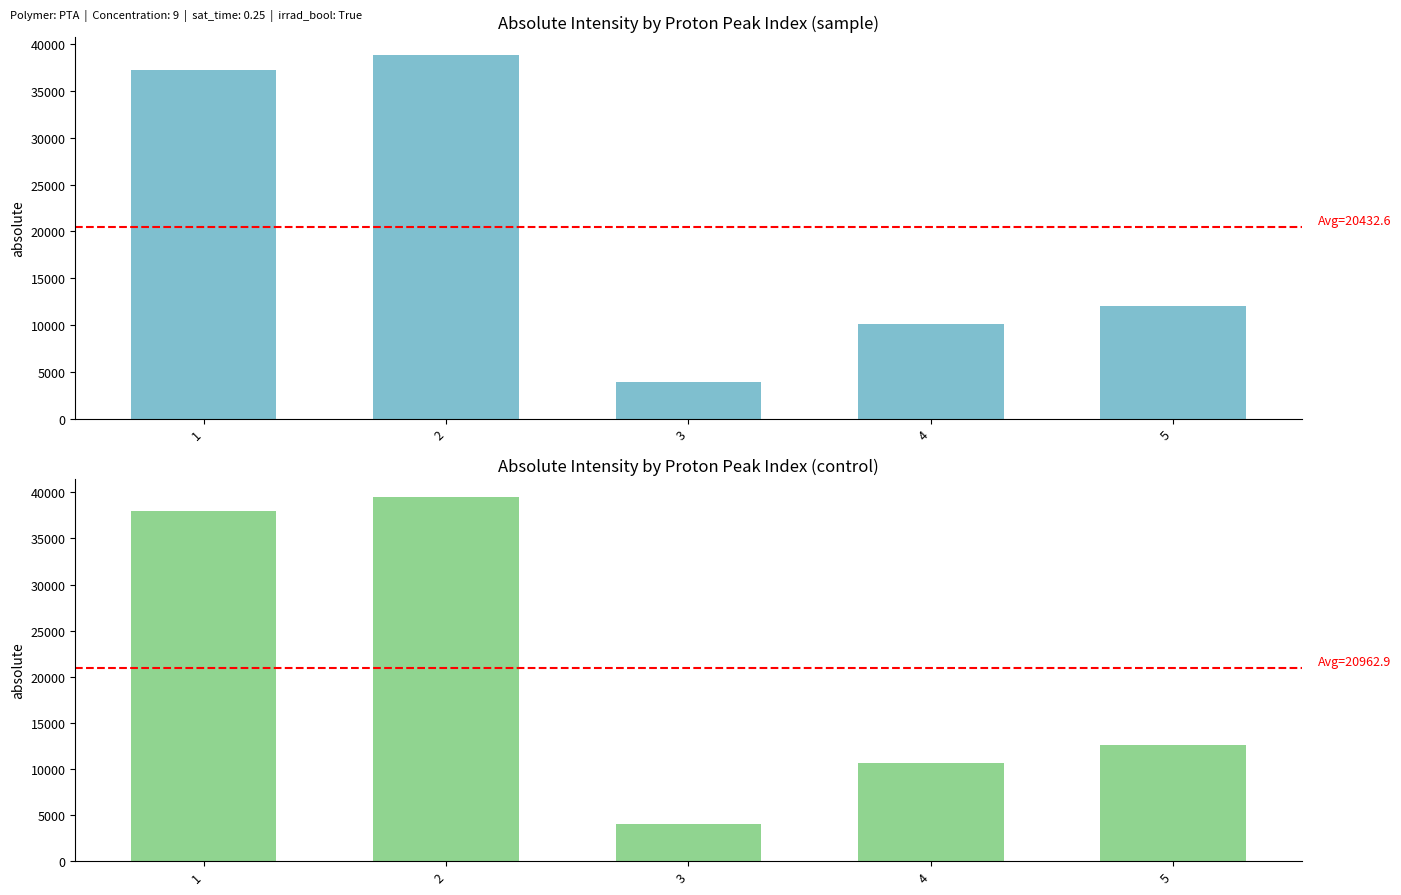

Which series has the largest range (max minus min)?

control absolute